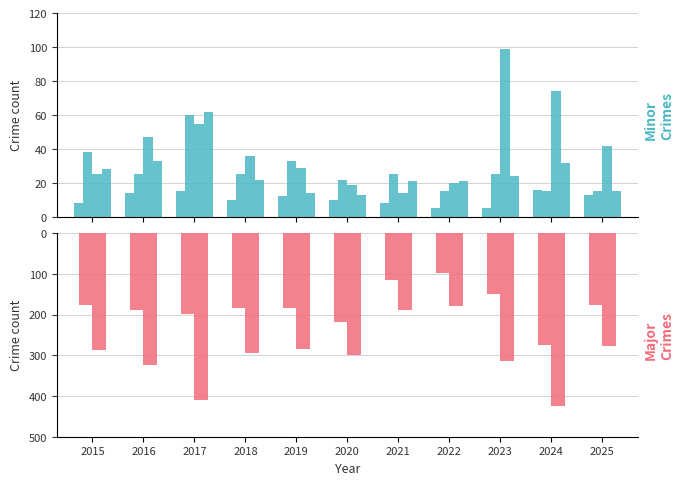

At which category is the sum across all series the highest?

2024